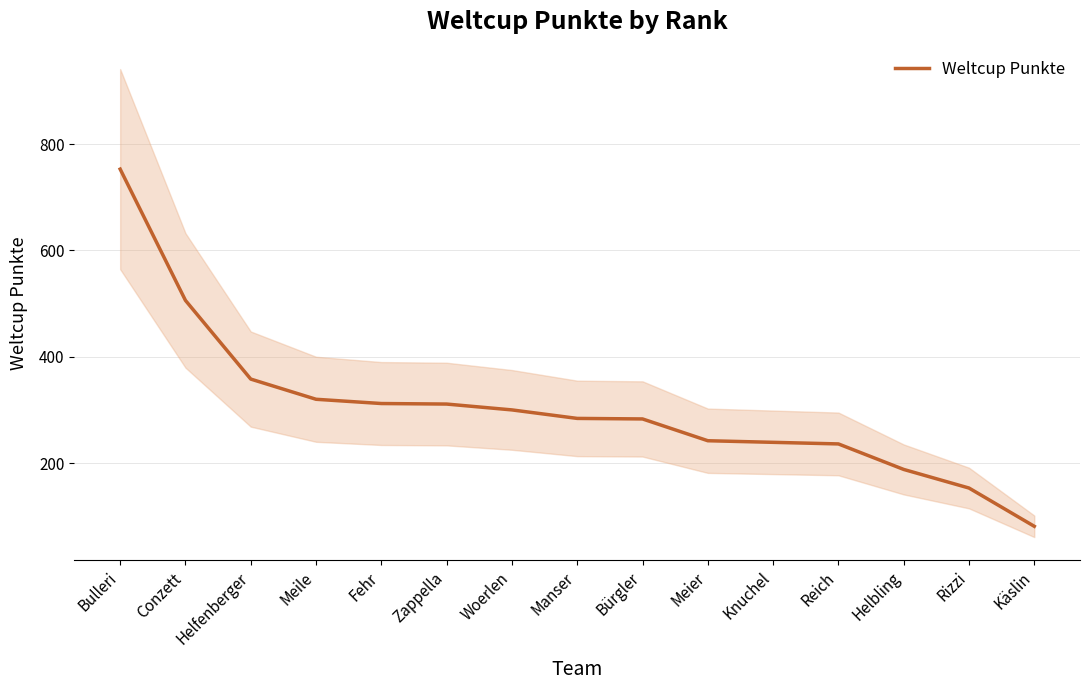

Reading left to right, extract all data points from this chart.

Bulleri=753	Conzett=506	Helfenberger=358	Meile=320	Fehr=312	Zappella=311	Woerlen=300	Manser=284	Bürgler=283	Meier=242	Knuchel=239	Reich=236	Helbling=188	Rizzi=153	Käslin=81